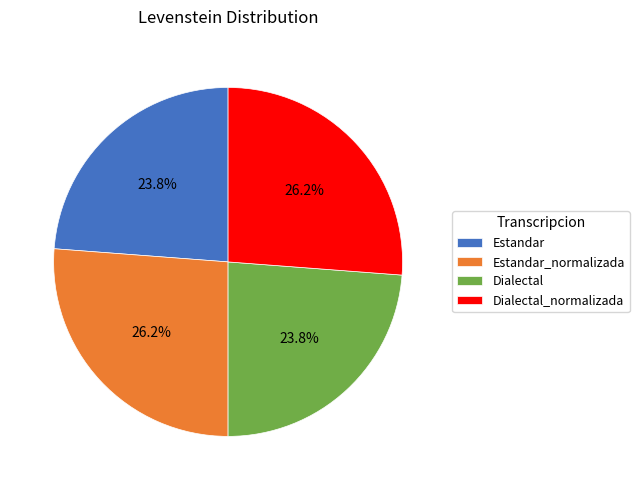

Combined, what portion of the pie is Estandar_normalizada and Dialectal_normalizada?

52.4%